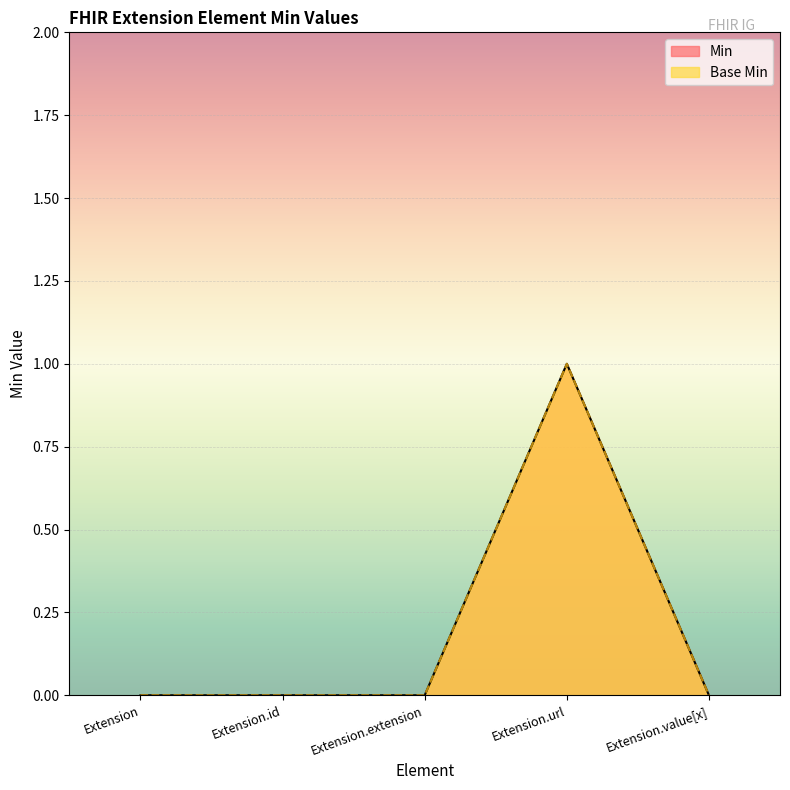

How many lines are shown in the chart?

2